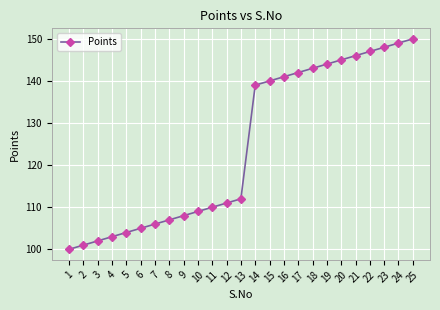

What is the average value?

124